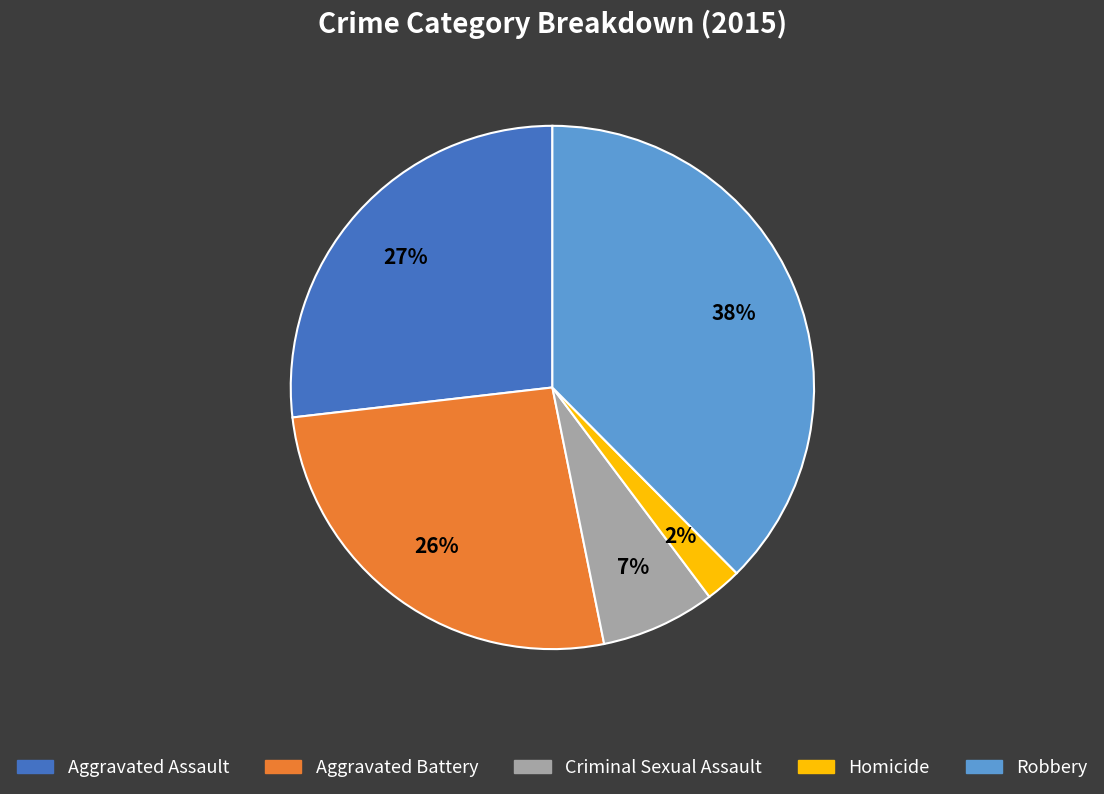

Is the sum of Aggravated Assault and Aggravated Battery greater than half?

Yes